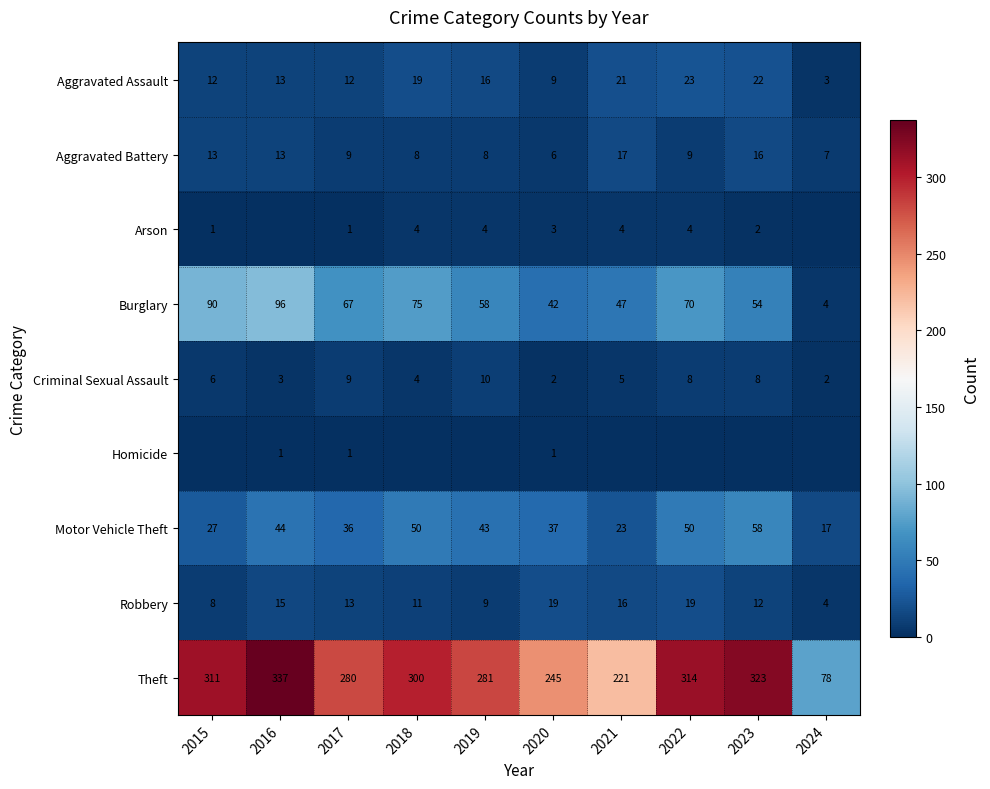

What is the lowest value of the Aggravated Assault series?

3